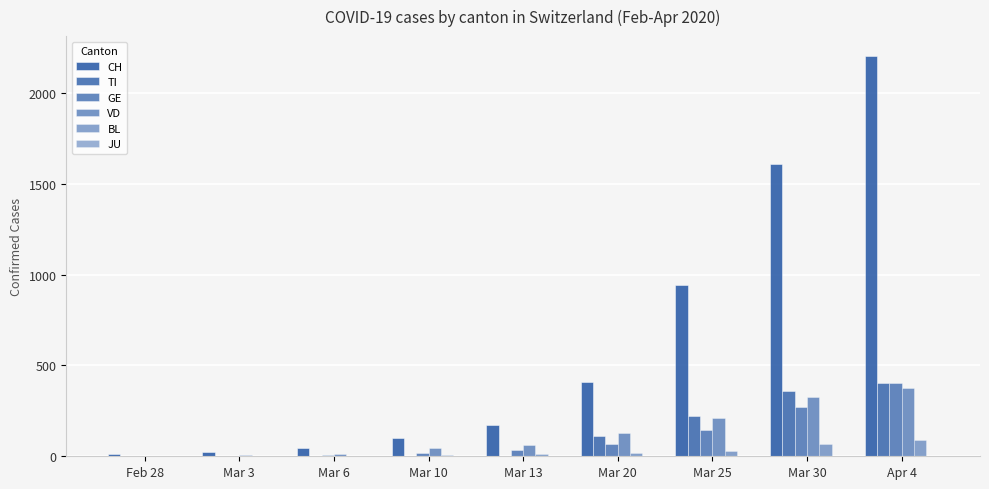

What is the maximum value shown in the chart?

2204